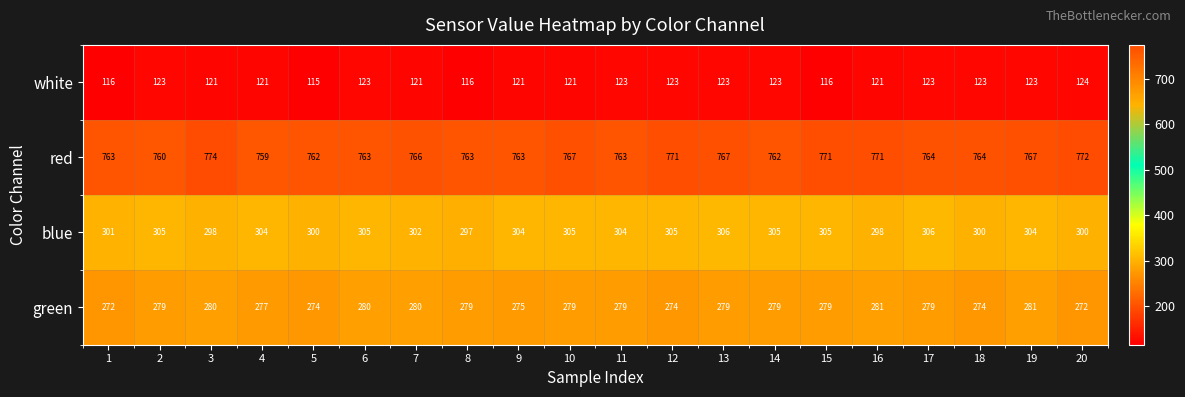

Which series has the largest total across all categories?

red